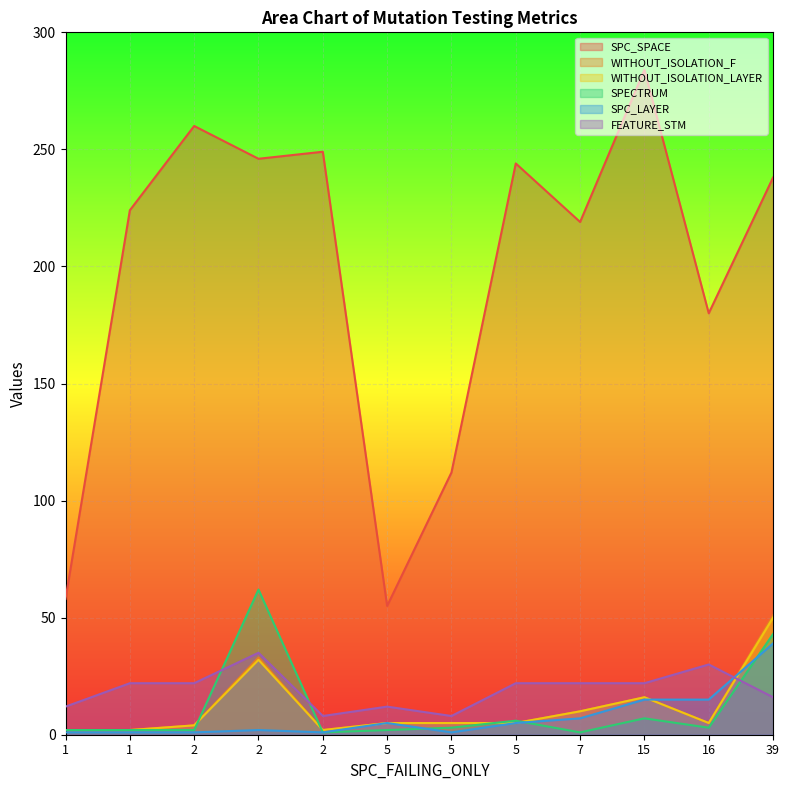

Which series changed the most between 1 and 2?

SPC_SPACE